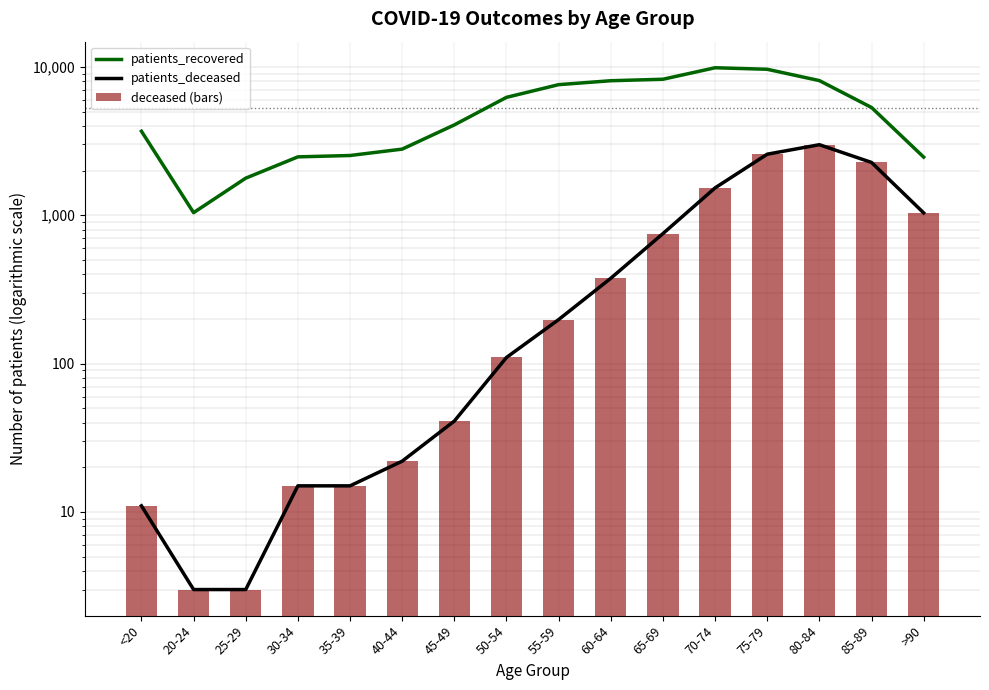

The value of patients_deceased at 40-44 is 35. True or false?

False